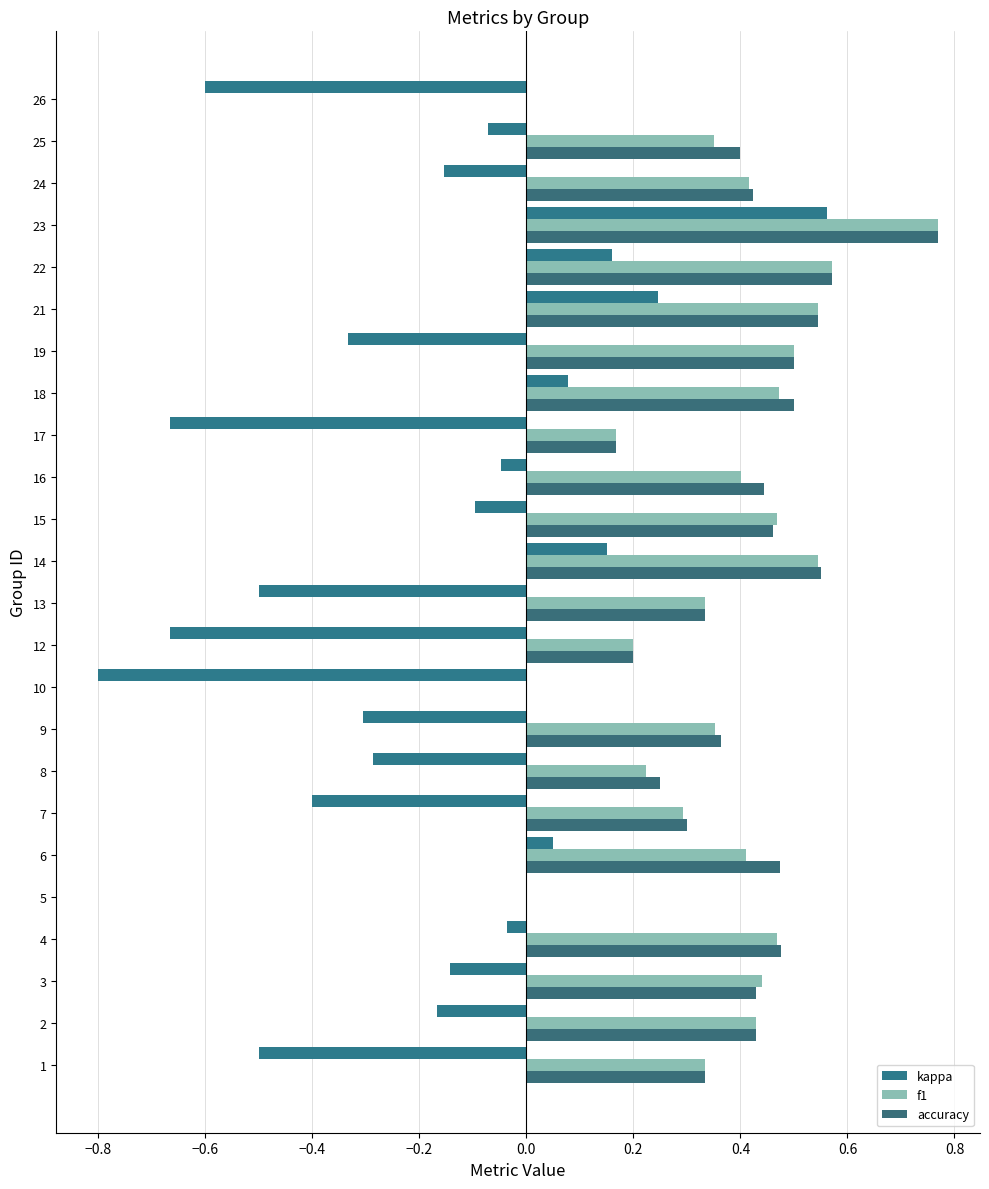

Which series has the largest total across all categories?

accuracy